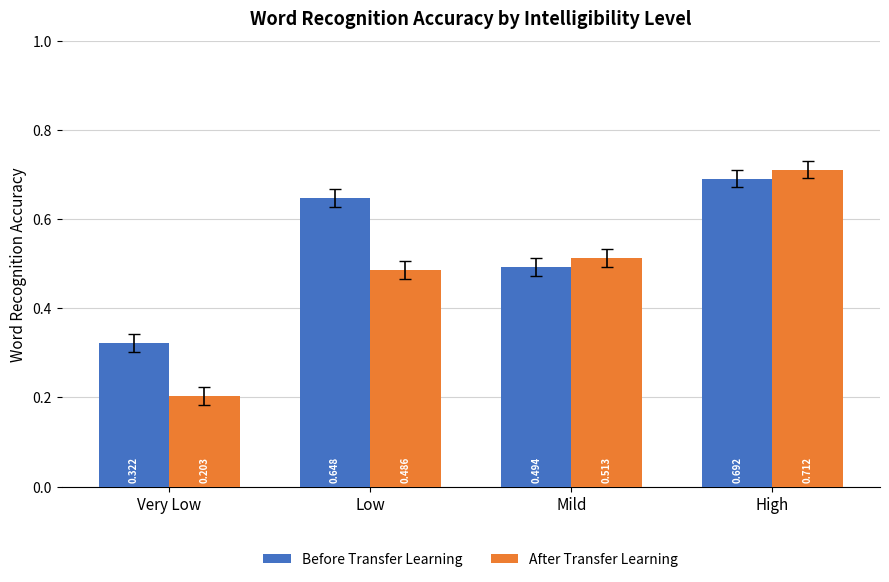

Which series has the largest total across all categories?

Before Transfer Learning